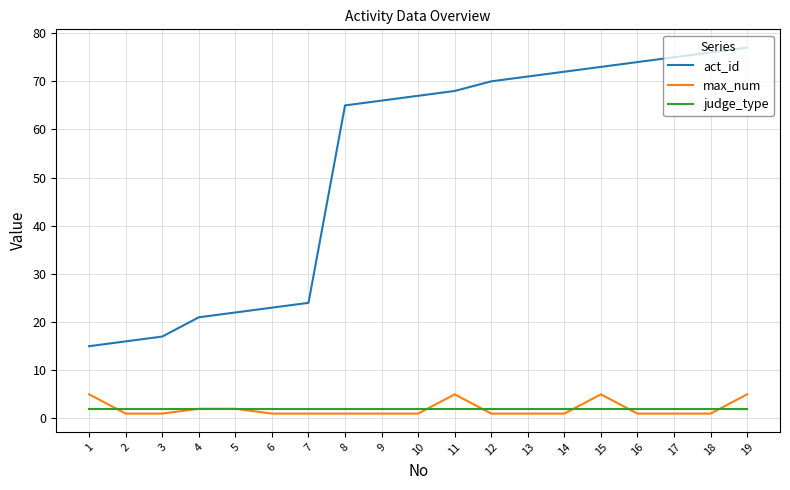

True or false: act_id and max_num intersect in this chart.

False